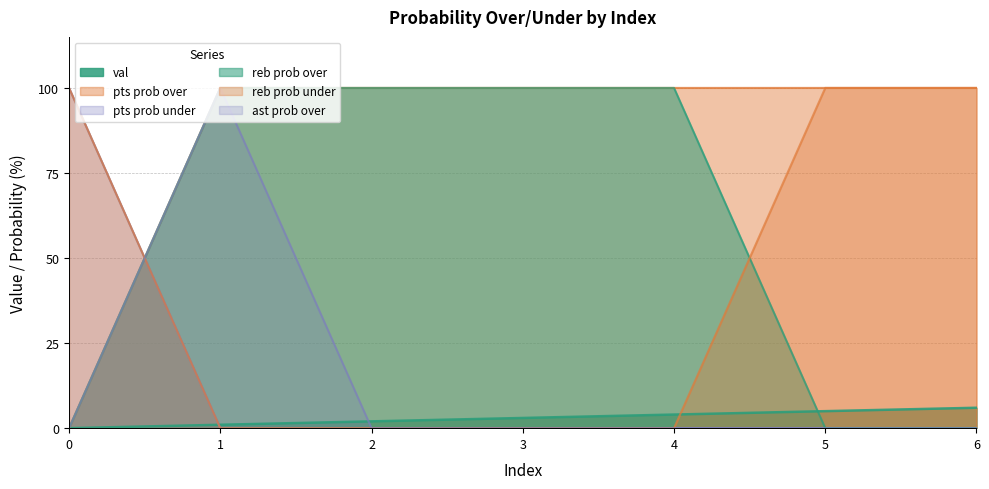

Which series has the largest total across all categories?

pts prob over